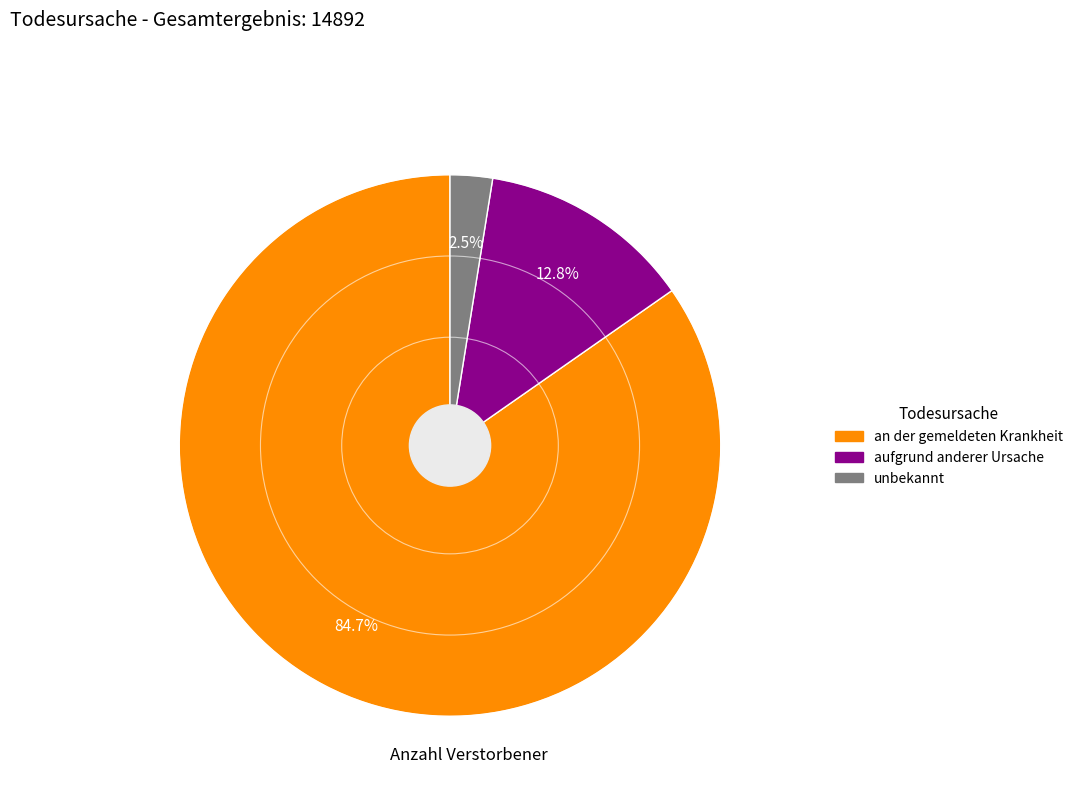

Rank the categories by value from lowest to highest.

unbekannt, aufgrund anderer Ursache, an der gemeldeten Krankheit